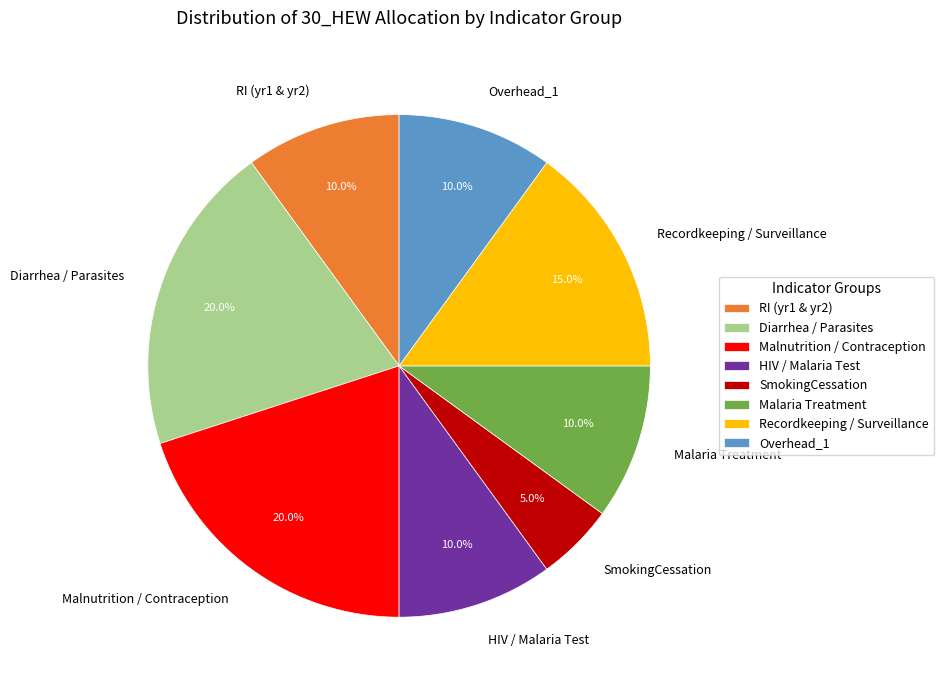

To the nearest percent, what is the average slice percentage?

12%